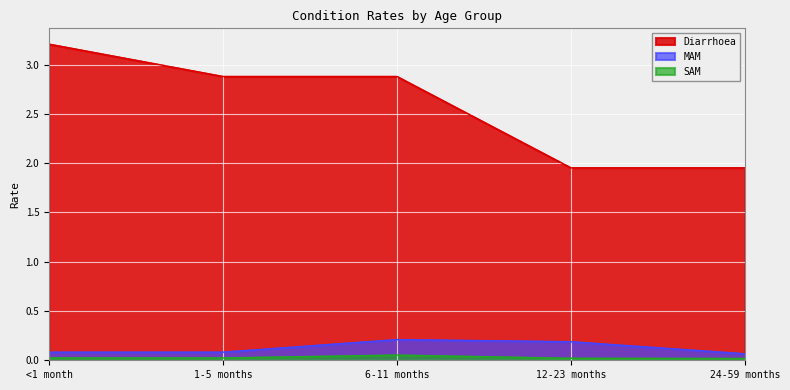

How many lines are shown in the chart?

3